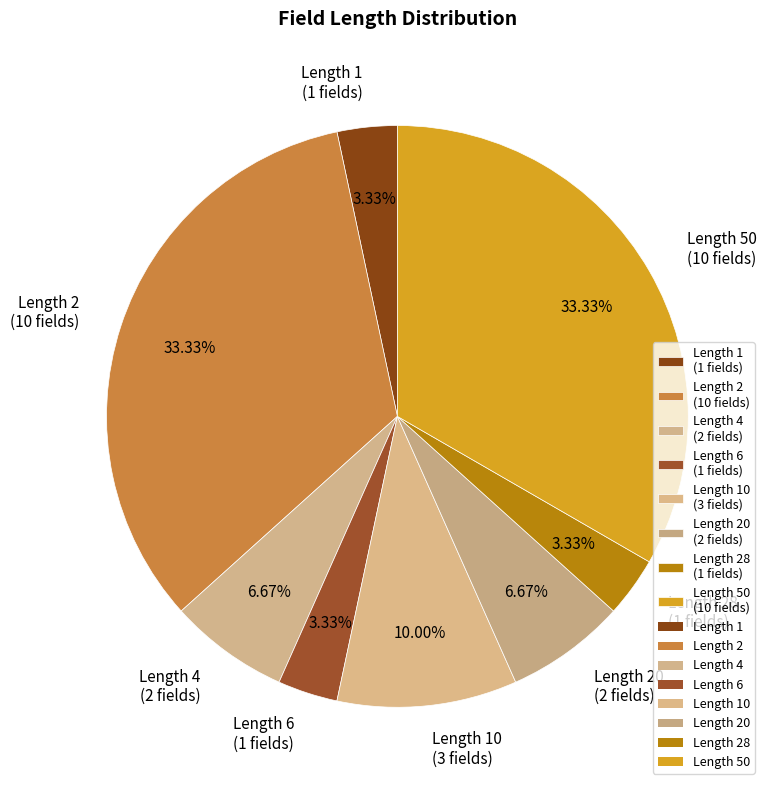

Approximately how many times larger is the value at Length 50 (10 fields) compared to Length 10 (3 fields)?

3.3